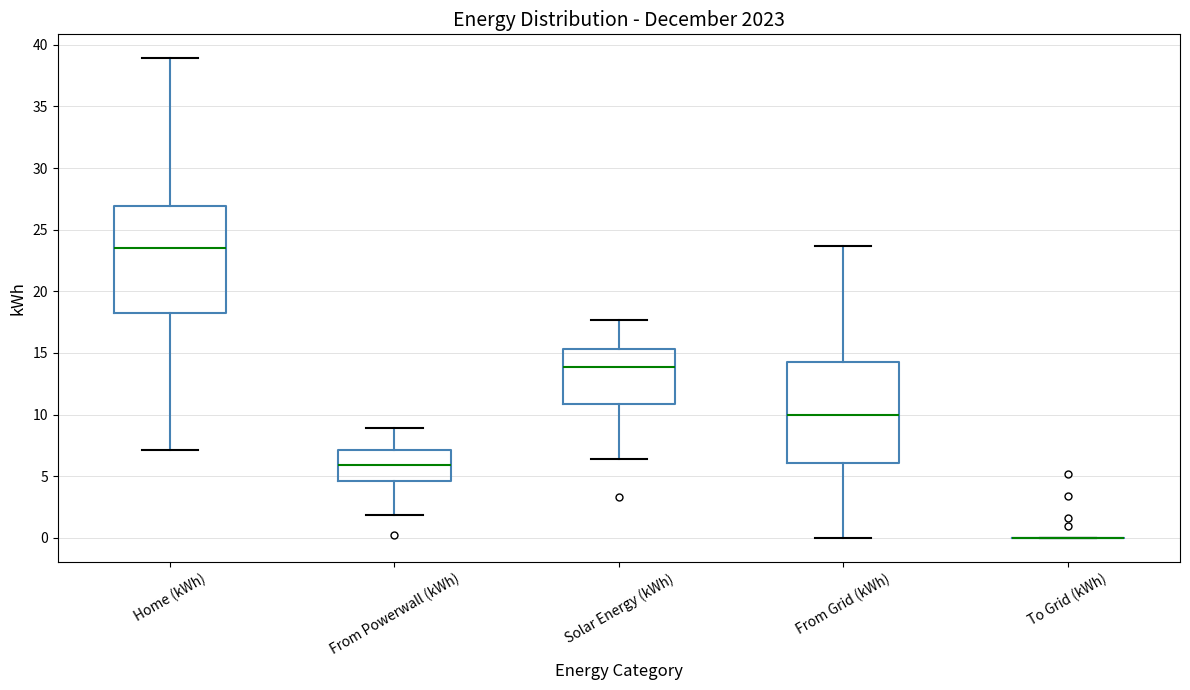

Reading left to right, transcribe this box plot: for each box, give where its median line is, the range the box spans, and where its two whiskers end, as read against the y-axis. The values are not printed on the chart, so give them approximately, as read against the axis.

Home (kWh): median 23.5, box 18.5 to 27.0, whiskers 7.0 to 39.0
From Powerwall (kWh): median 6.0, box 4.5 to 7.0, whiskers 2.0 to 9.0
Solar Energy (kWh): median 14.0, box 11.0 to 15.5, whiskers 6.5 to 17.5
From Grid (kWh): median 10.0, box 6.0 to 14.5, whiskers 0.0 to 23.5
To Grid (kWh): box collapsed to a line at 0.0, whiskers 0.0 to 0.0